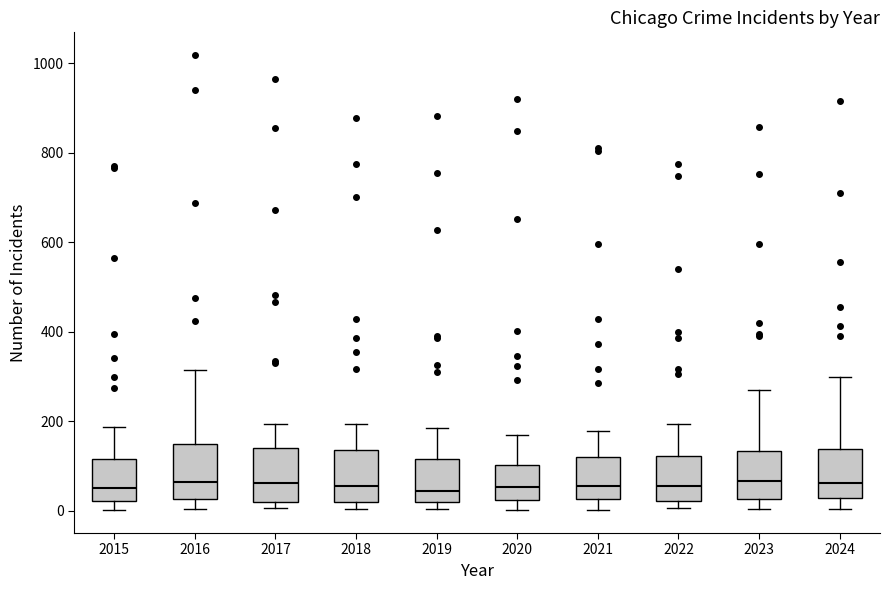

Reading left to right, transcribe this box plot: for each box, give where its median line is, the range the box spans, and where its two whiskers end, as read against the y-axis. The values are not printed on the chart, so give them approximately, as read against the axis.

2015: median 60, box 20 to 120, whiskers 0 to 180
2016: median 60, box 20 to 140, whiskers 0 to 320
2017: median 60, box 20 to 140, whiskers 0 to 200
2018: median 60, box 20 to 140, whiskers 0 to 200
2019: median 40, box 20 to 120, whiskers 0 to 180
2020: median 60, box 20 to 100, whiskers 0 to 160
2021: median 60, box 20 to 120, whiskers 0 to 180
2022: median 60, box 20 to 120, whiskers 0 to 200
2023: median 60, box 20 to 140, whiskers 0 to 260
2024: median 60, box 20 to 140, whiskers 0 to 300